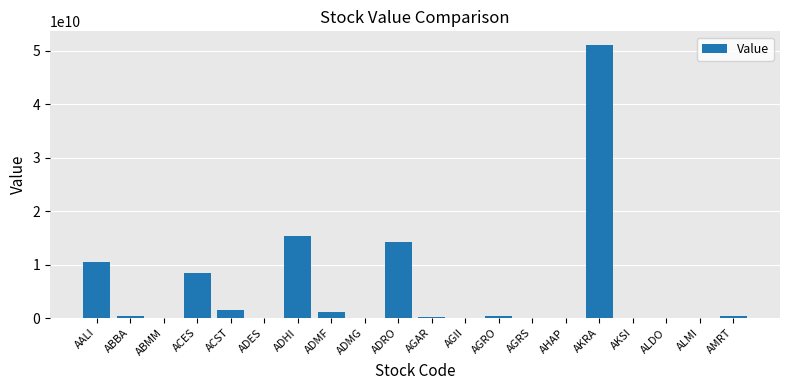

What is the sum of all values?

103446589400